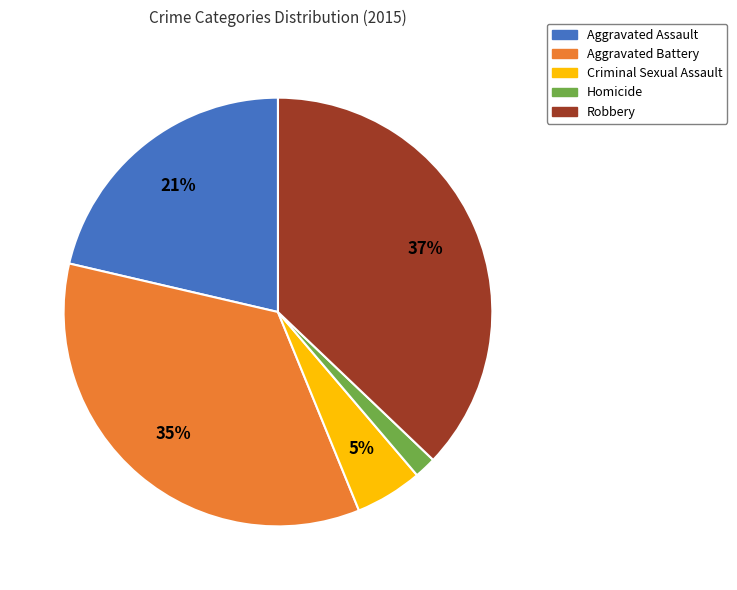

To the nearest percent, what percentage of the pie is Robbery?

37%